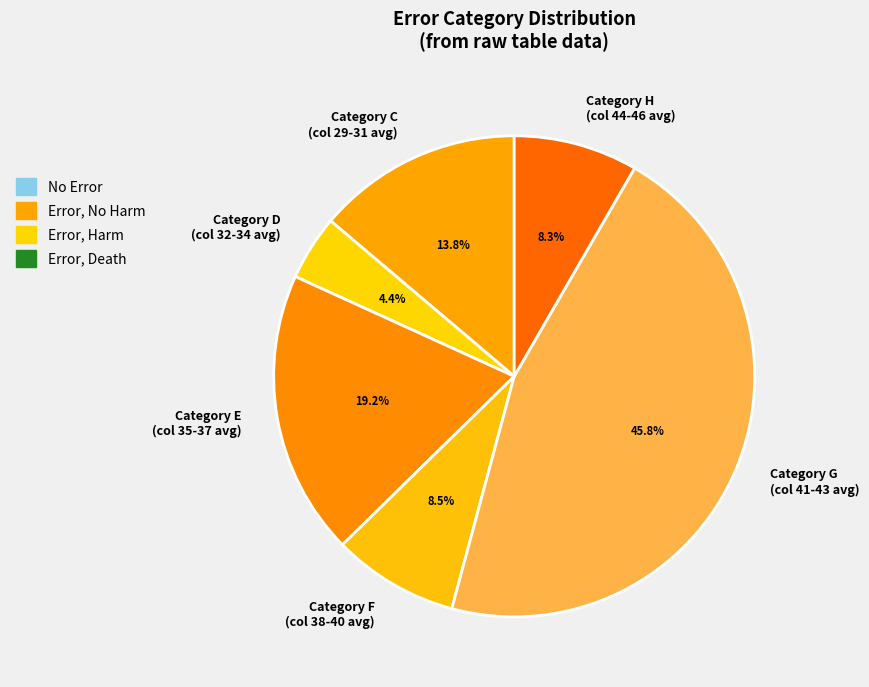

Which category has the smallest portion of the pie?

Category D (col 32-34 avg)